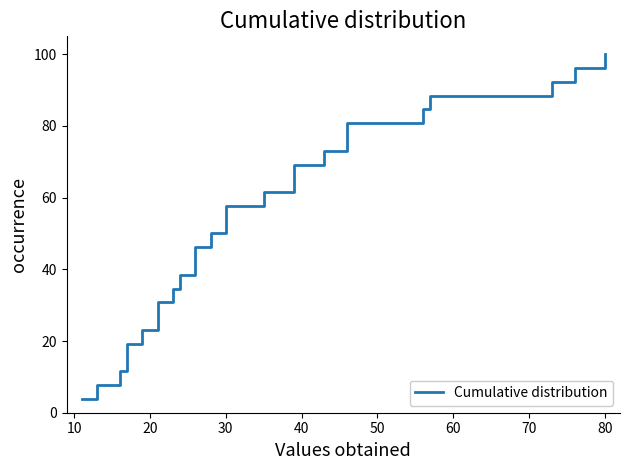

What is the difference between the maximum and second lowest values?

92.3